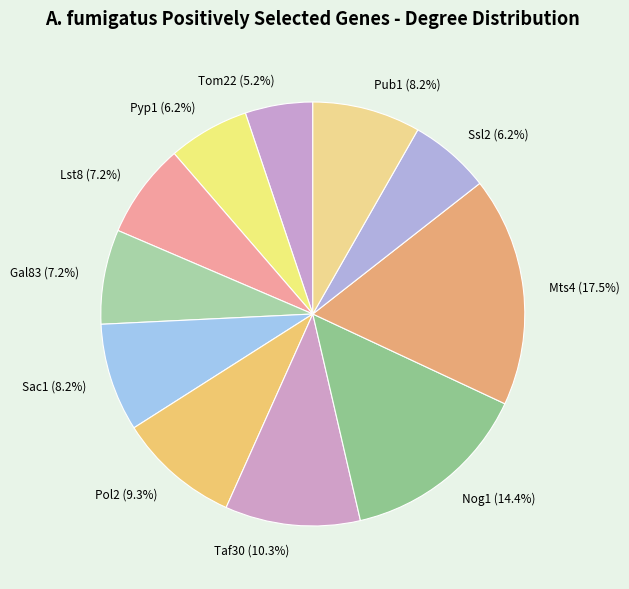

Is it true that Pub1 is 21% of the pie?

False